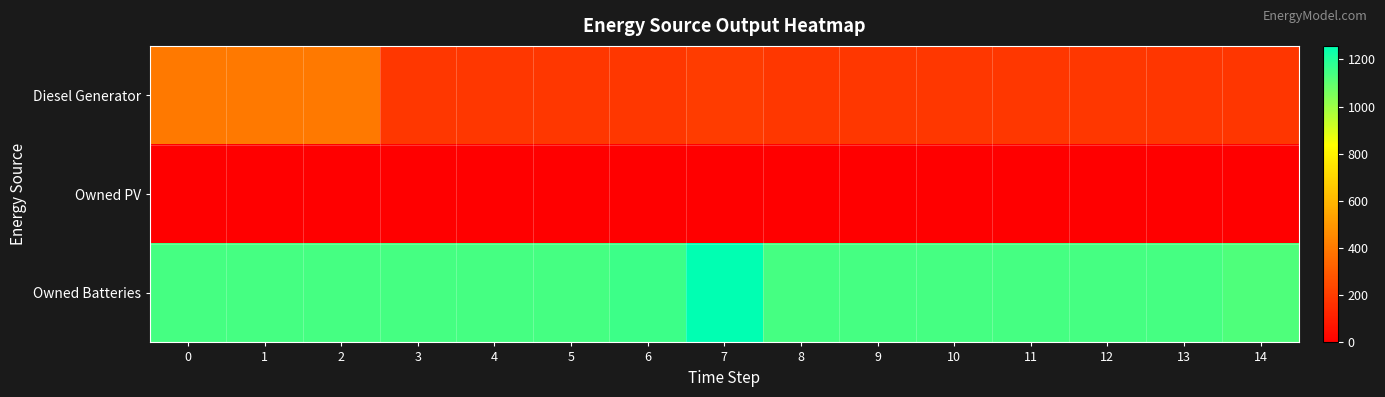

Which series has the largest range (max minus min)?

Diesel Generator